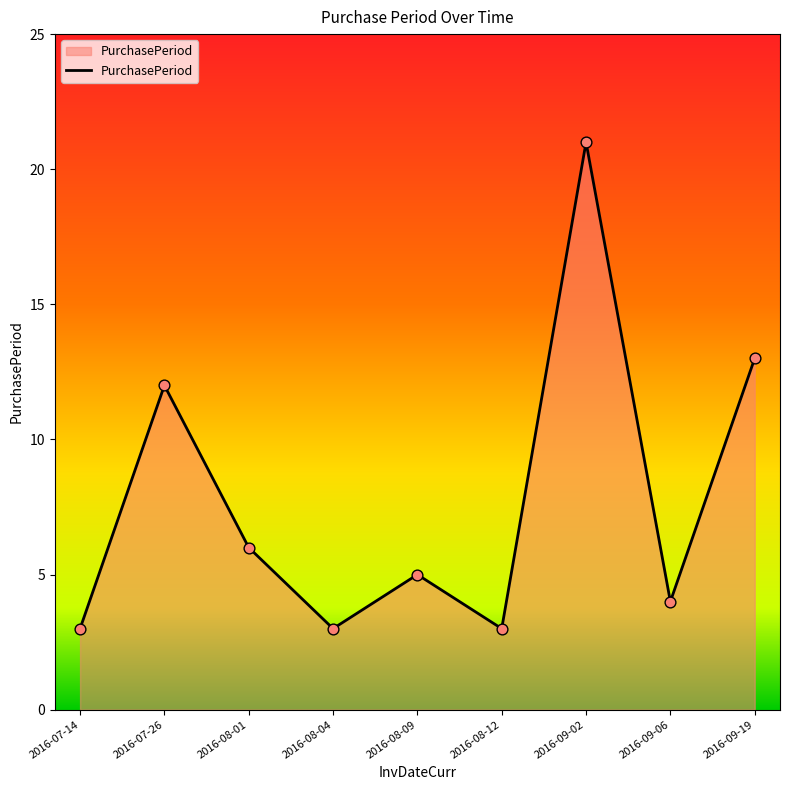

Approximately how many times larger is the value at 2016-07-26 compared to 2016-08-09?

2.4